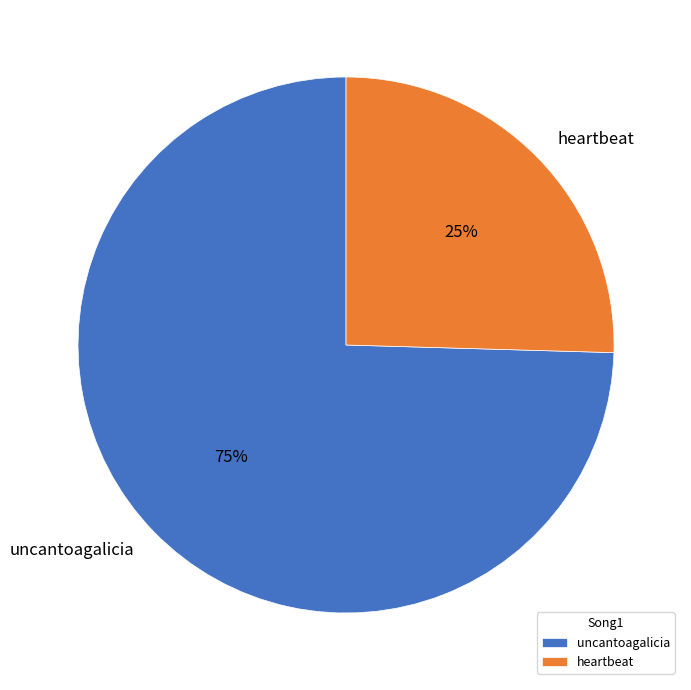

Is there any slice that represents more than half of the pie?

Yes